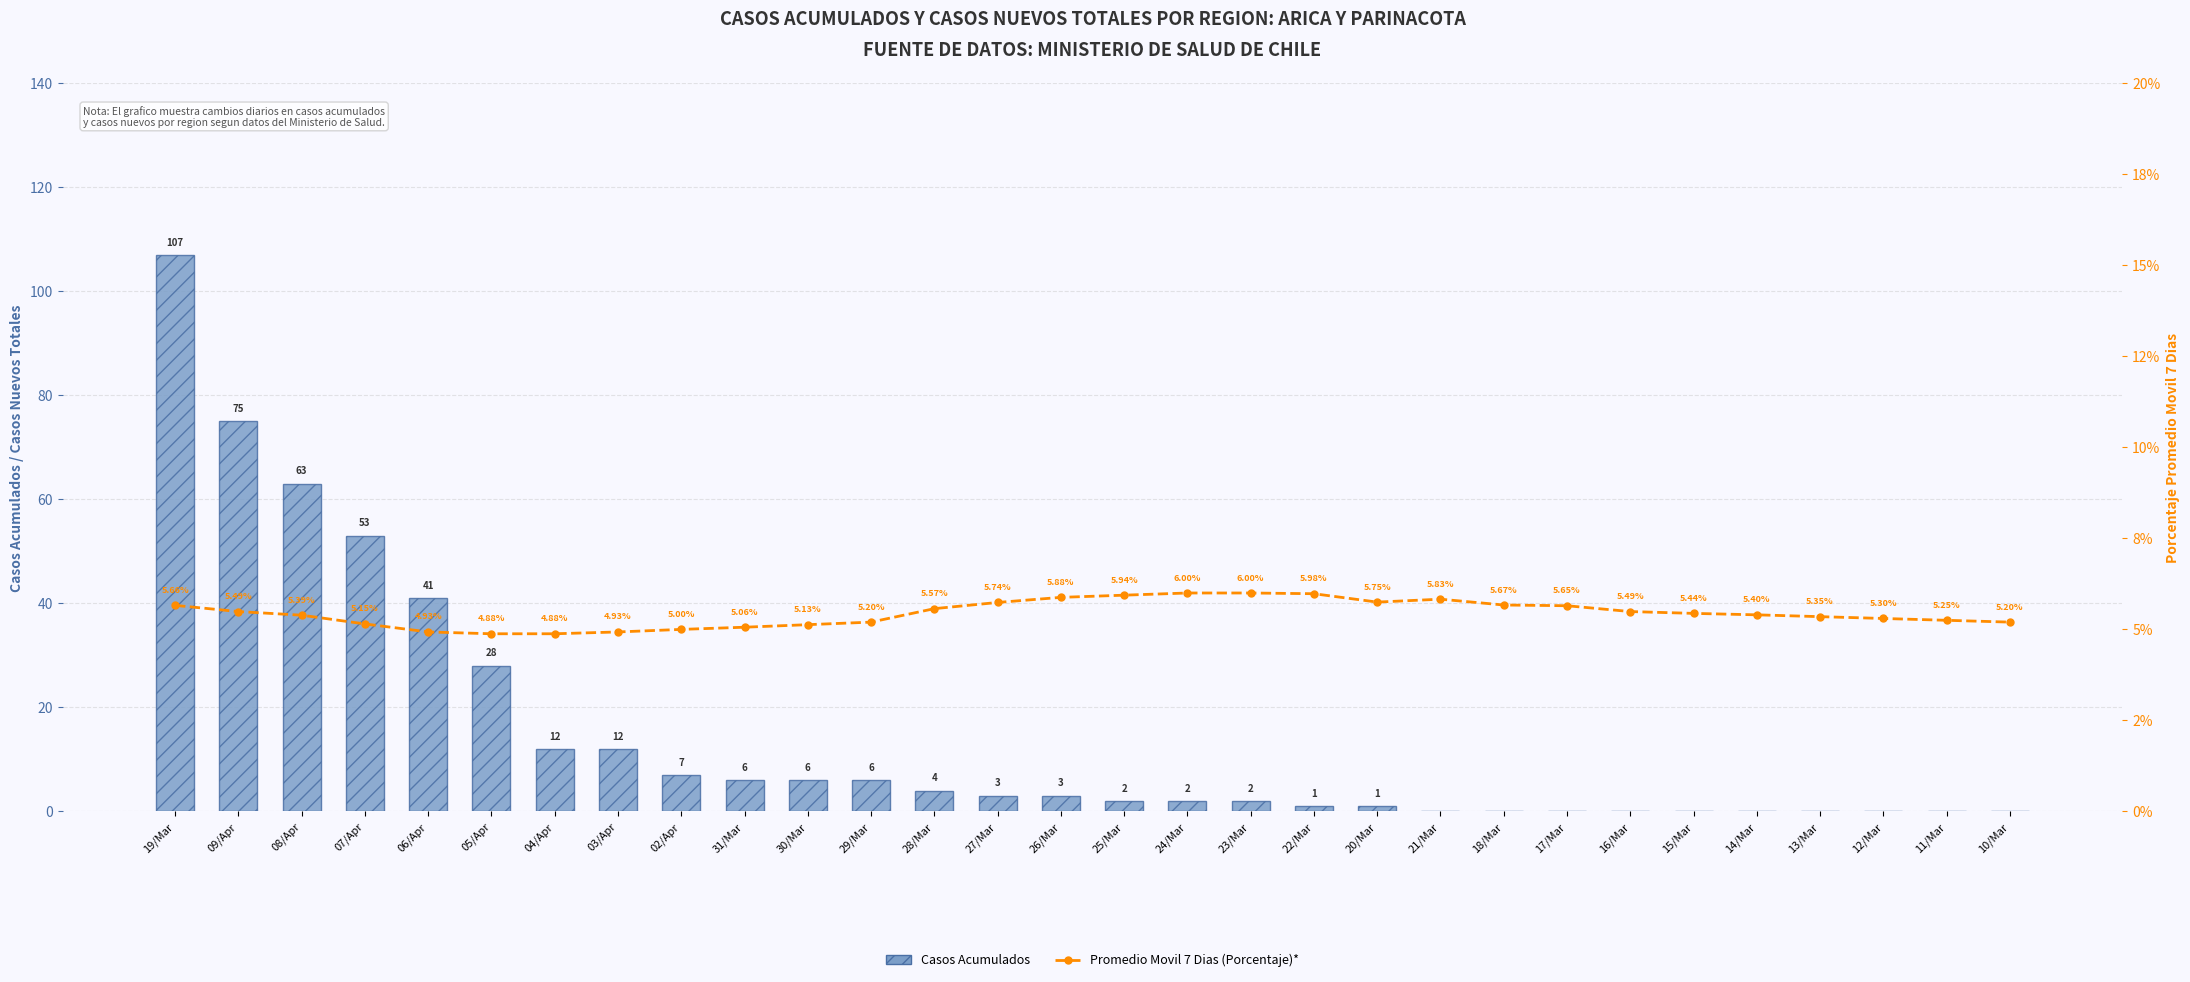

What is the value of the Promedio Movil 7 Dias (Porcentaje)* bar at the 4th from the left?

5.2